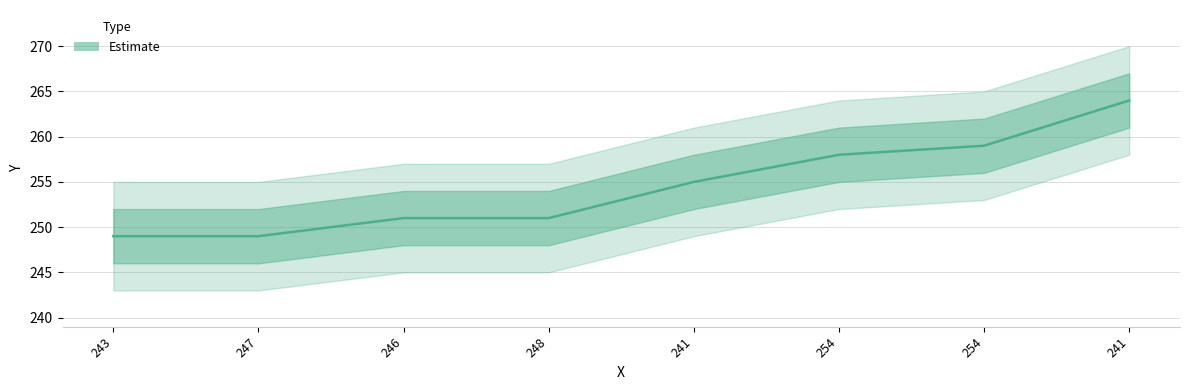

Reading left to right, transcribe all the data shown in this chart.

249	249	251	251	255	258	259	264